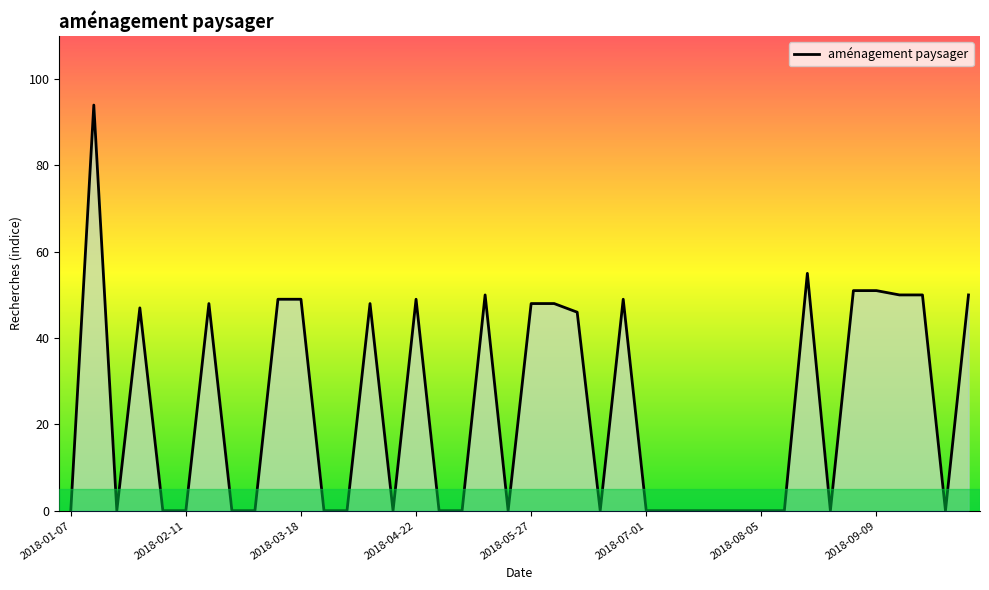

What is the sum of all values?

932